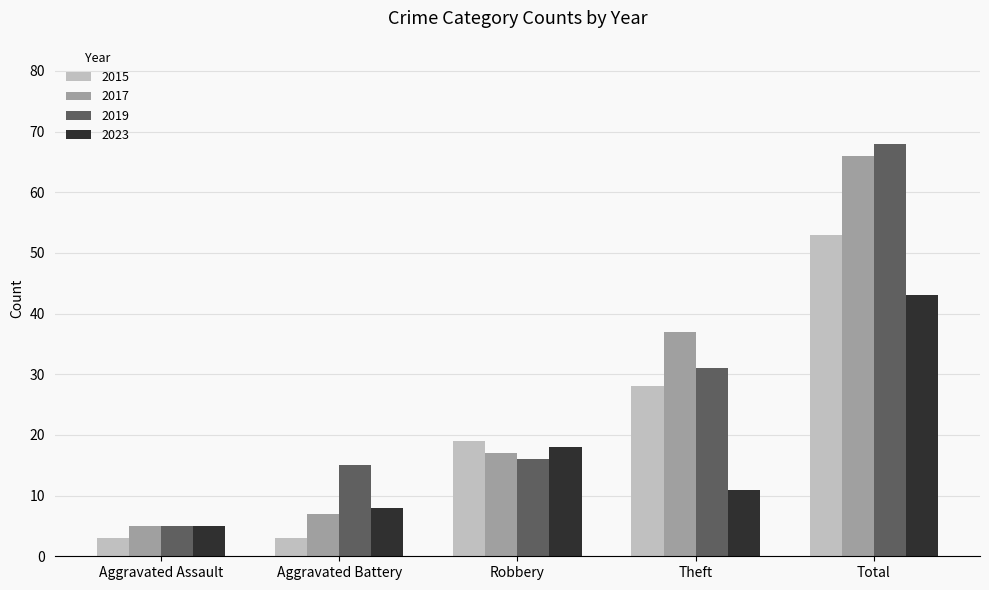

Is it true that 2023 equals 18 at Robbery?

True